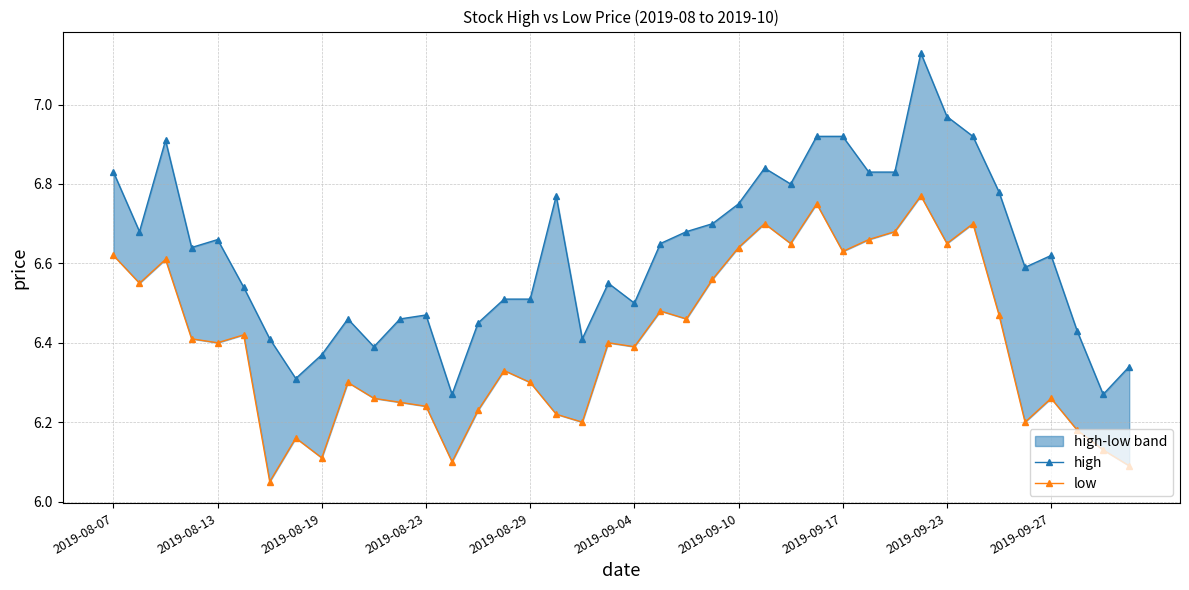

What is the difference between the high values at 2019-08-07 and 2019-08-13?

0.2